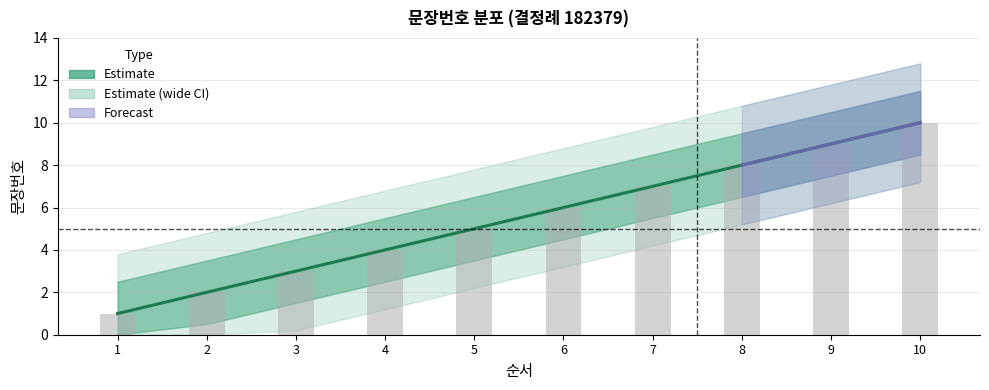

What is the sum of the values at 10 and 2?

12